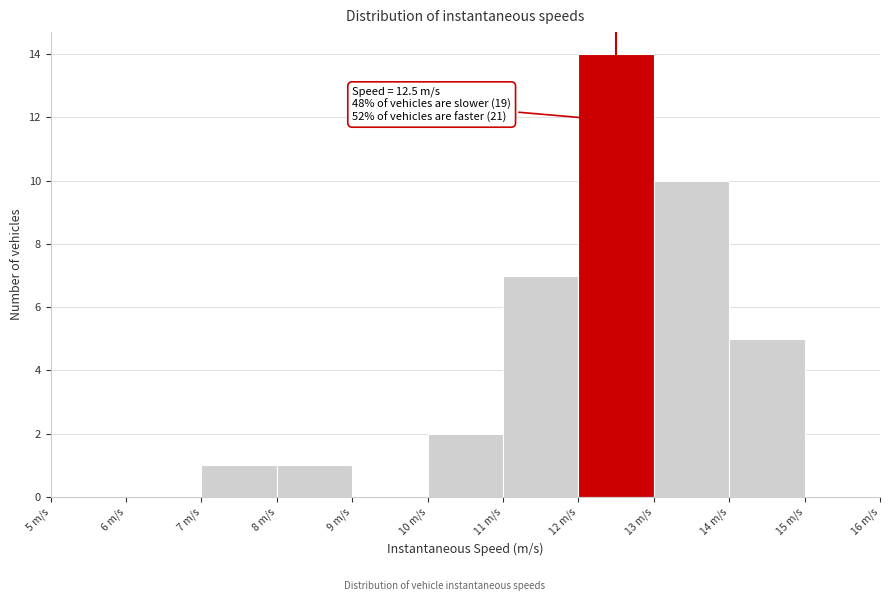

Over which range of the x-axis is the bar tallest?

12 to 13